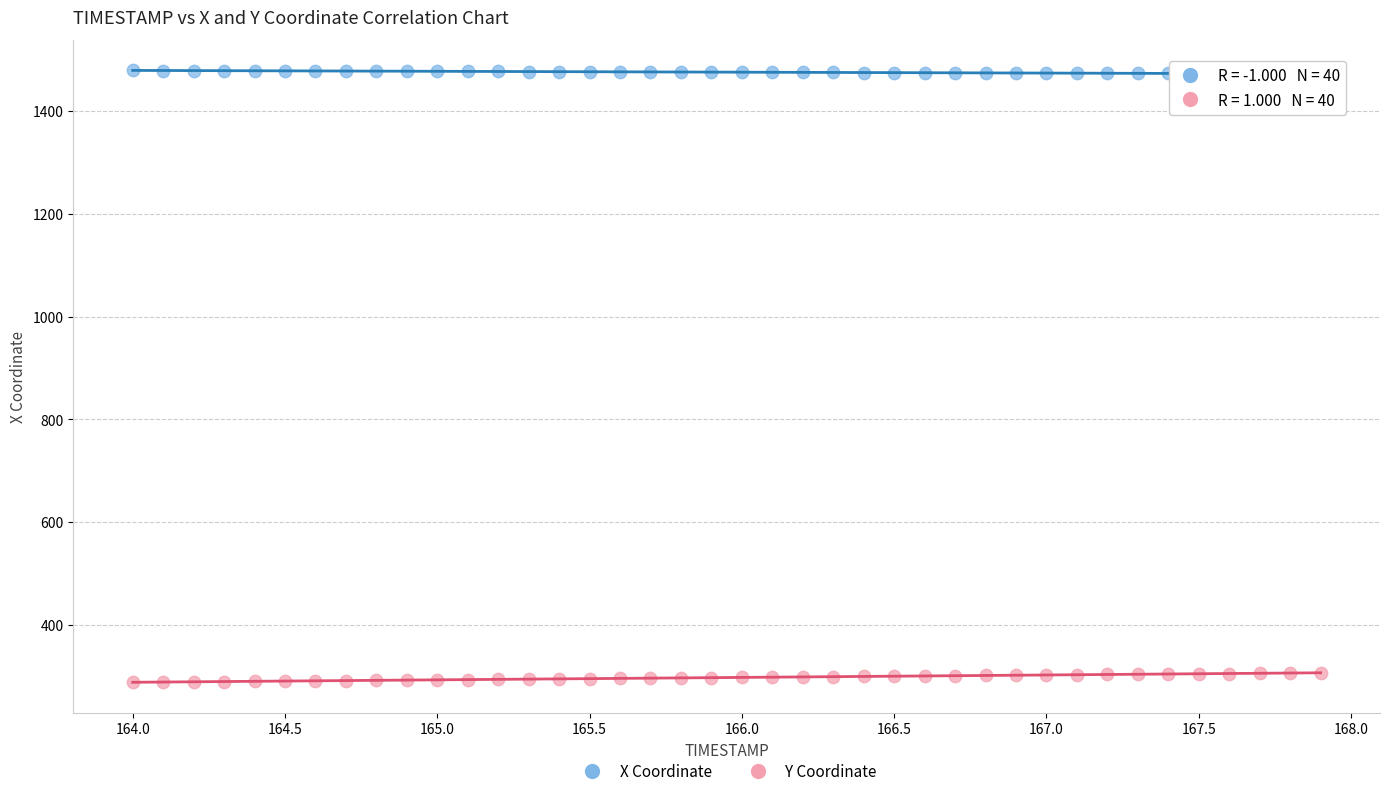

Which series reaches the minimum Y coordinate?

Y Coordinate